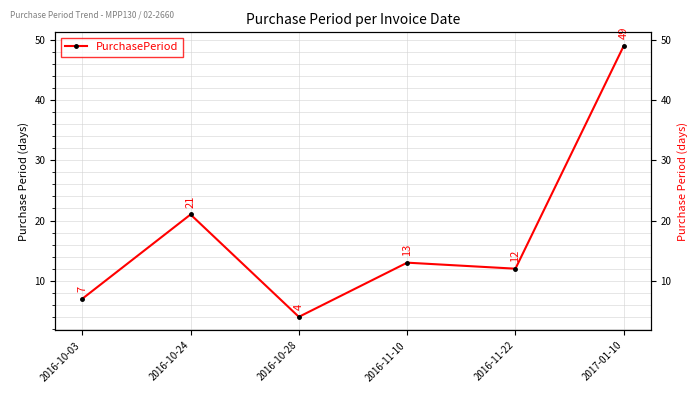

What is the change in value from 2016-10-03 to 2016-11-22?

+5